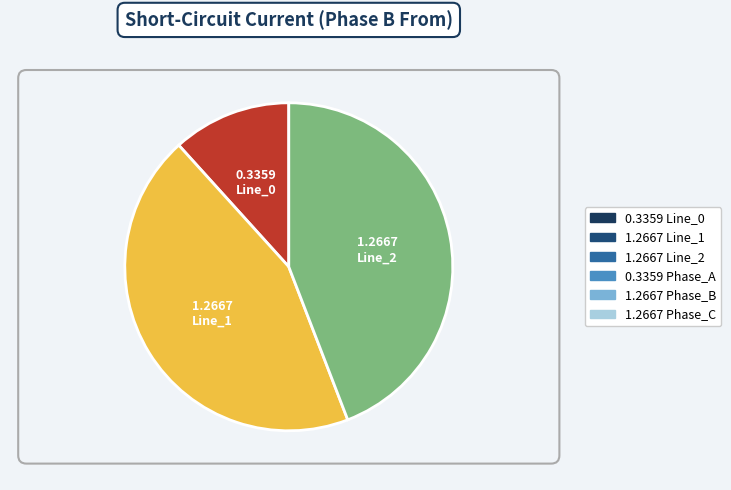

Does any single category account for the majority?

No